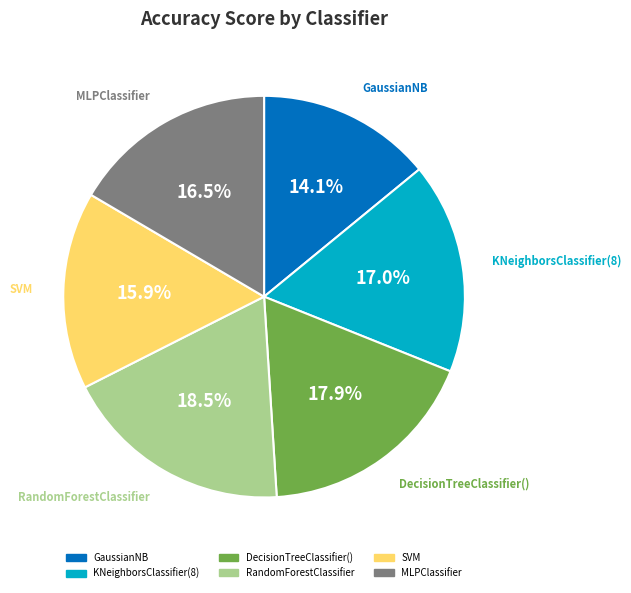

What percentage is NOT represented by GaussianNB?

85.9%